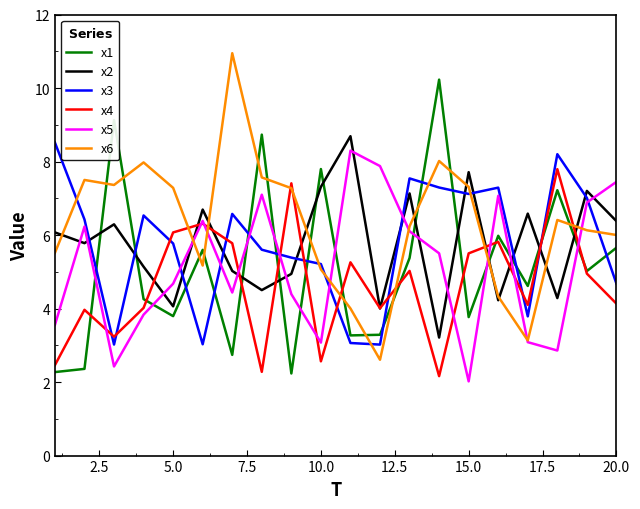

What is the greatest value displayed?

10.9